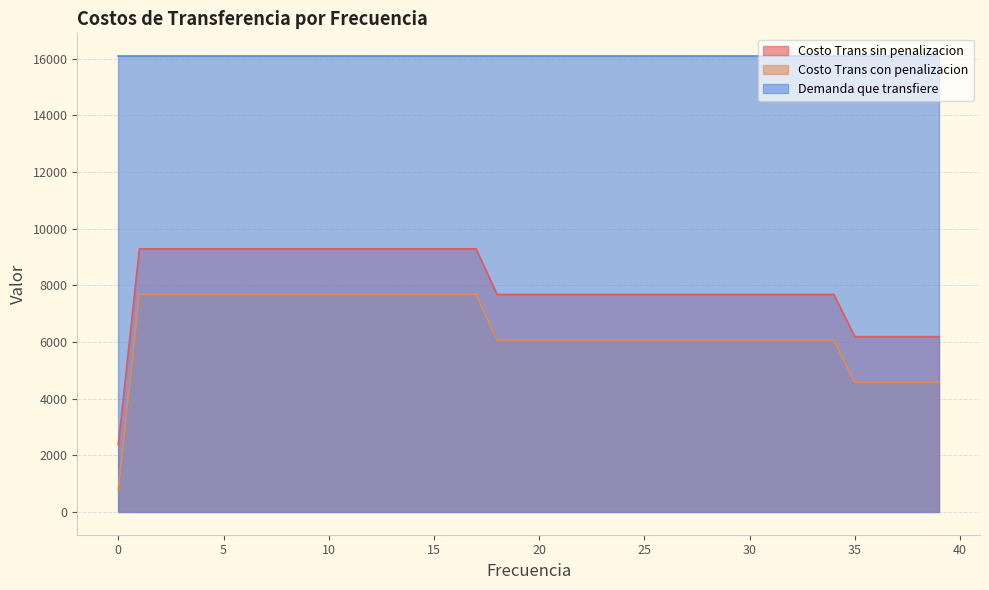

Rank the series by their maximum value, from highest to lowest.

Demanda que transfiere, Costo Trans sin penalizacion, Costo Trans con penalizacion